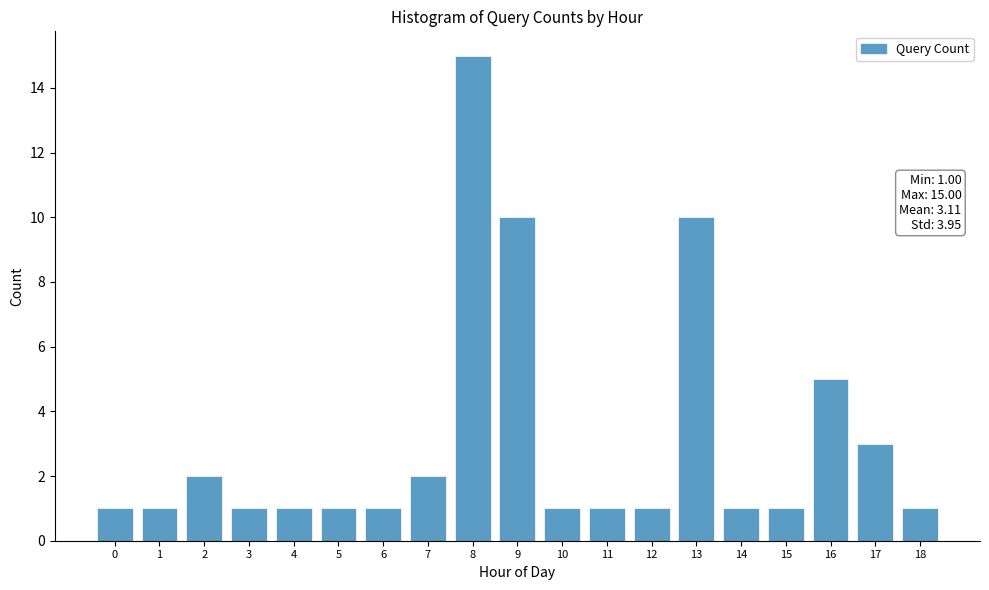

Reading left to right, what are all the values shown in this chart?

1	1	2	1	1	1	1	2	15	10	1	1	1	10	1	1	5	3	1